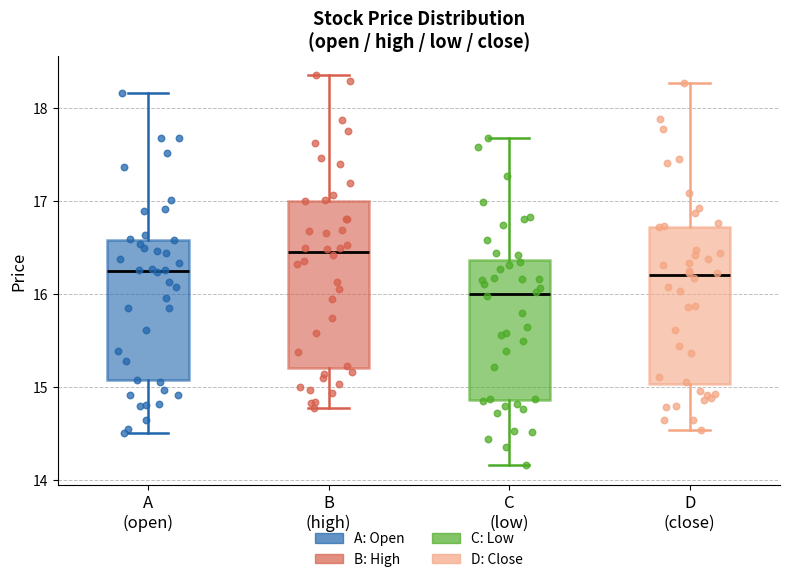

Reading left to right, read every box against the y-axis: the position of its median line, the range the box covers, and the ends of its whiskers. The values are not printed on the chart, so give them approximately, as read against the axis.

A (open): median 16.3, box 15.1 to 16.6, whiskers 14.5 to 18.2
B (high): median 16.5, box 15.2 to 17.0, whiskers 14.8 to 18.4
C (low): median 16.0, box 14.9 to 16.4, whiskers 14.2 to 17.7
D (close): median 16.2, box 15.0 to 16.7, whiskers 14.5 to 18.3